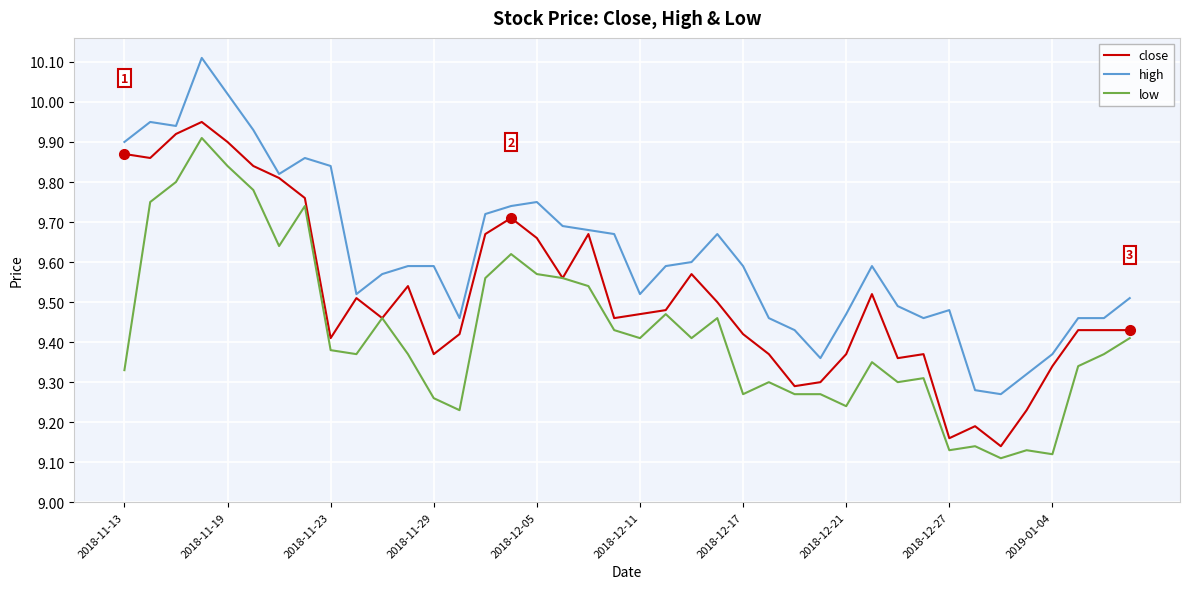

What is the maximum value shown in the chart?

10.1